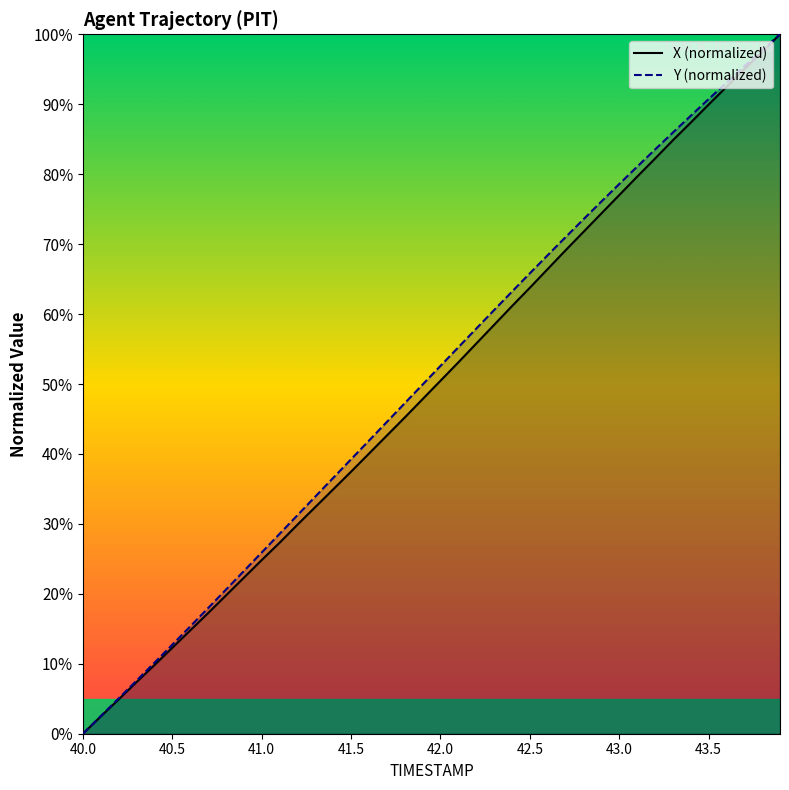

True or false: Y (normalized) has more than 1 points higher than both neighbors.

False